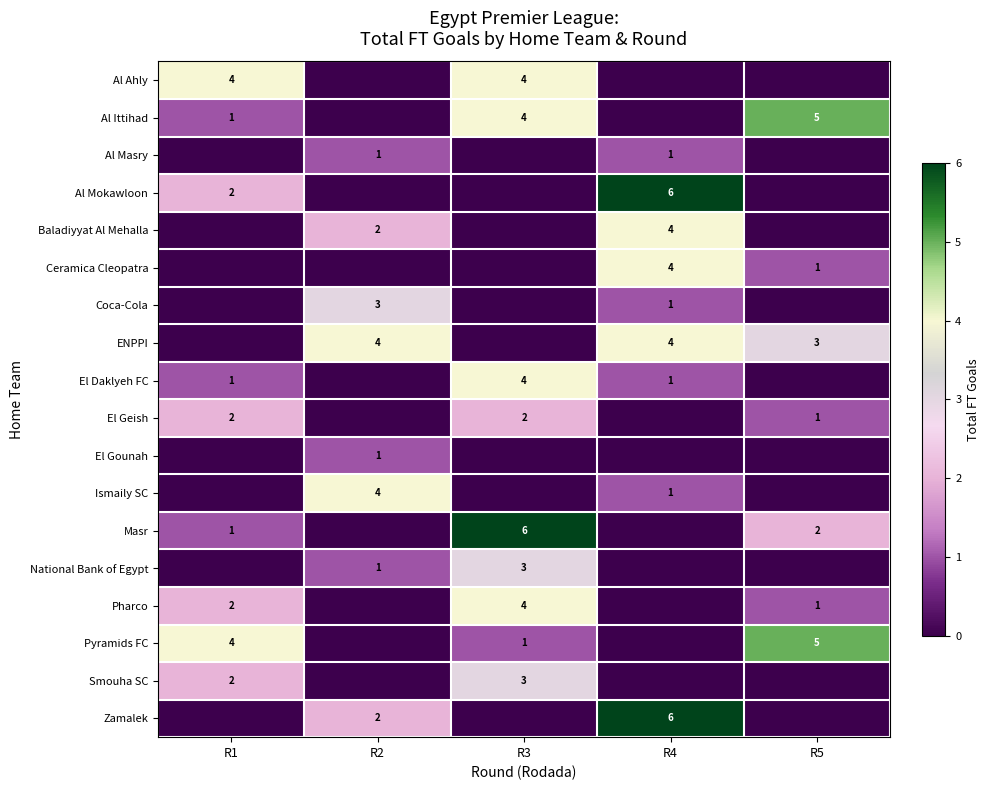

The value of Ceramica Cleopatra at R4 is 3. True or false?

False